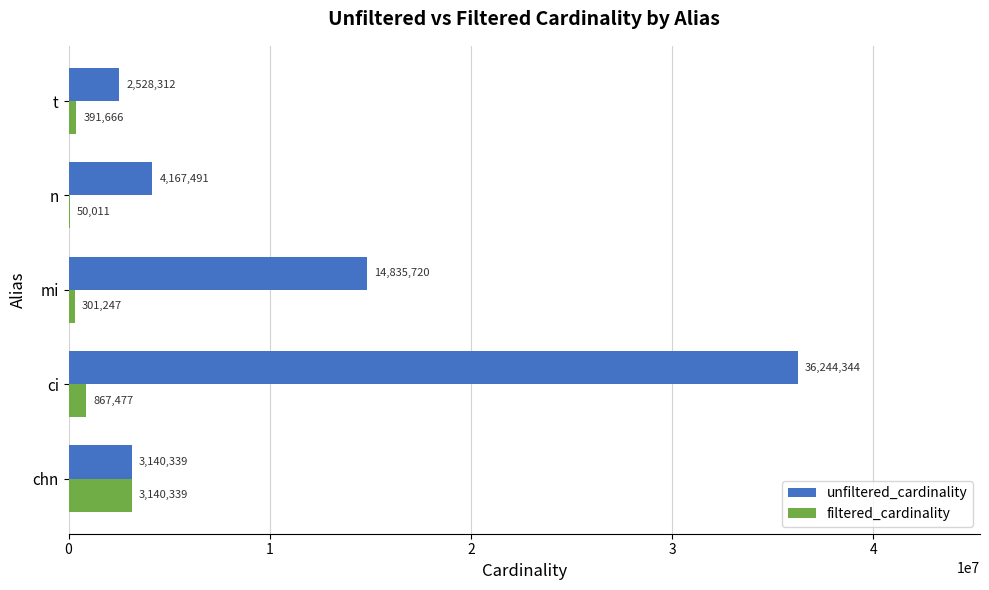

What is the sum of all unfiltered_cardinality values?

60916206